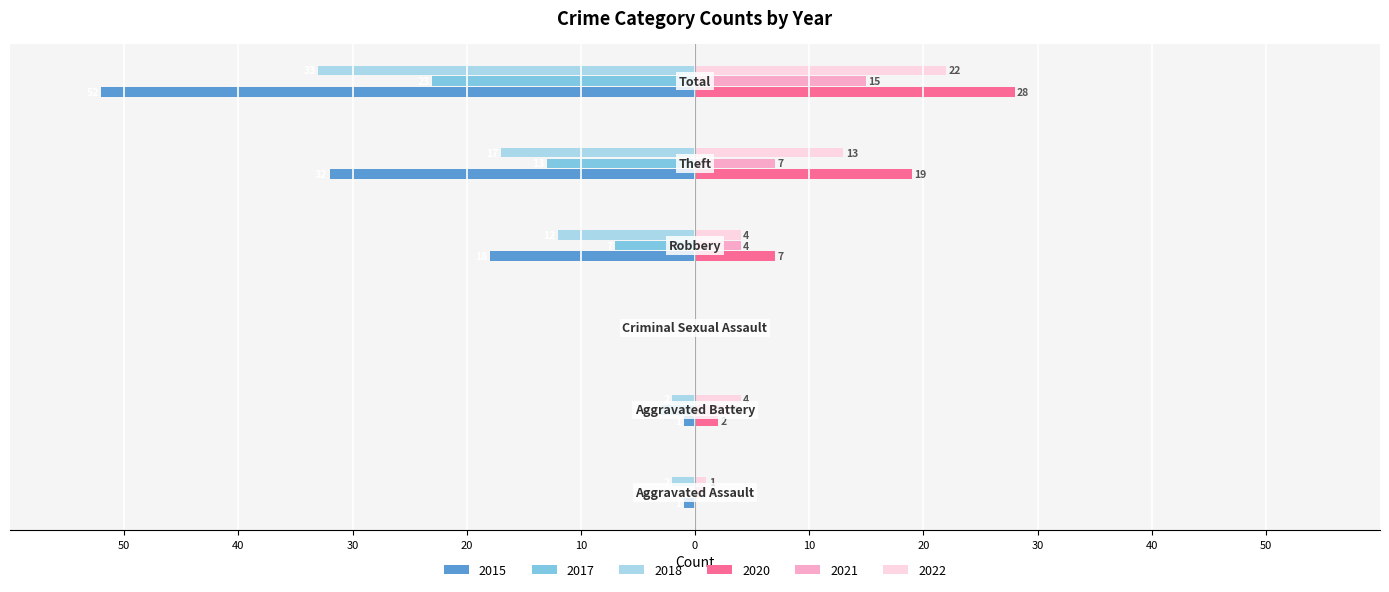

Reading left to right, what are all the values shown in this chart?

2015: Aggravated Assault=-1	Aggravated Battery=-1	Criminal Sexual Assault=0	Robbery=-18	Theft=-32	Total=-52
2020: Aggravated Assault=0	Aggravated Battery=2	Criminal Sexual Assault=0	Robbery=7	Theft=19	Total=28
2022: Aggravated Assault=1	Aggravated Battery=4	Criminal Sexual Assault=0	Robbery=4	Theft=13	Total=22
2017: Aggravated Assault=0	Aggravated Battery=-3	Criminal Sexual Assault=0	Robbery=-7	Theft=-13	Total=-23
2018: Aggravated Assault=-2	Aggravated Battery=-2	Criminal Sexual Assault=0	Robbery=-12	Theft=-17	Total=-33
2021: Aggravated Assault=1	Aggravated Battery=3	Criminal Sexual Assault=0	Robbery=4	Theft=7	Total=15